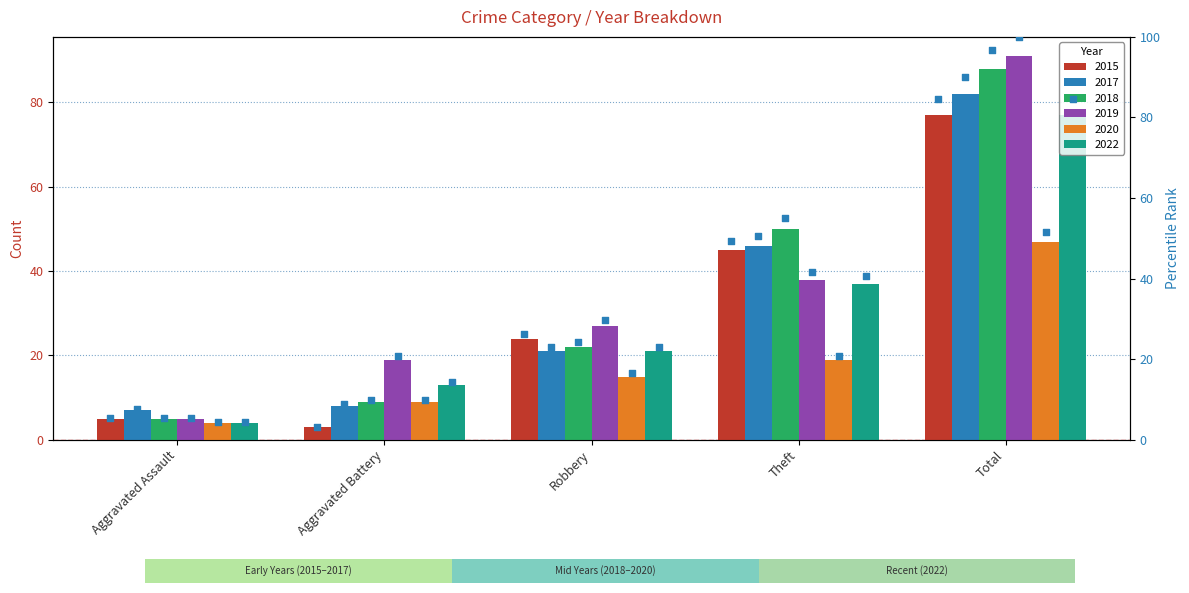

Is the value of 2018 at Total greater than the value of 2019 at Aggravated Assault?

Yes